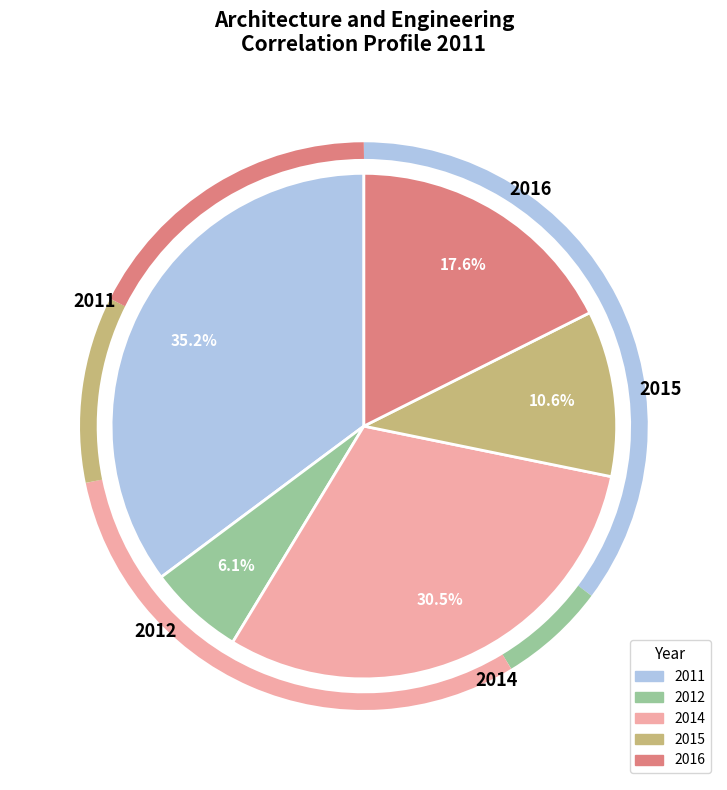

Is there a majority slice in this chart?

No